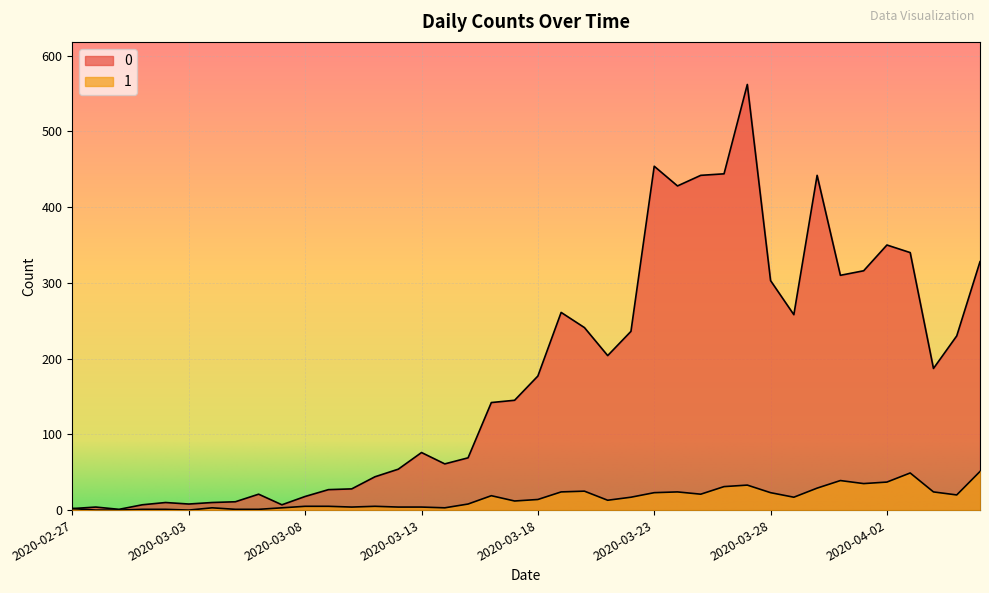

Reading left to right, list all the values displayed in this chart.

0: 2	4	1	7	10	8	10	11	21	7	18	27	28	44	54	76	61	69	142	145	177	261	241	204	236	454	428	442	444	562	303	258	442	310	316	350	340	187	230	328
1: 2	0	0	1	1	0	3	1	1	3	5	5	4	5	4	4	3	8	19	12	14	24	25	13	17	23	24	21	31	33	23	17	29	39	35	37	49	24	20	51